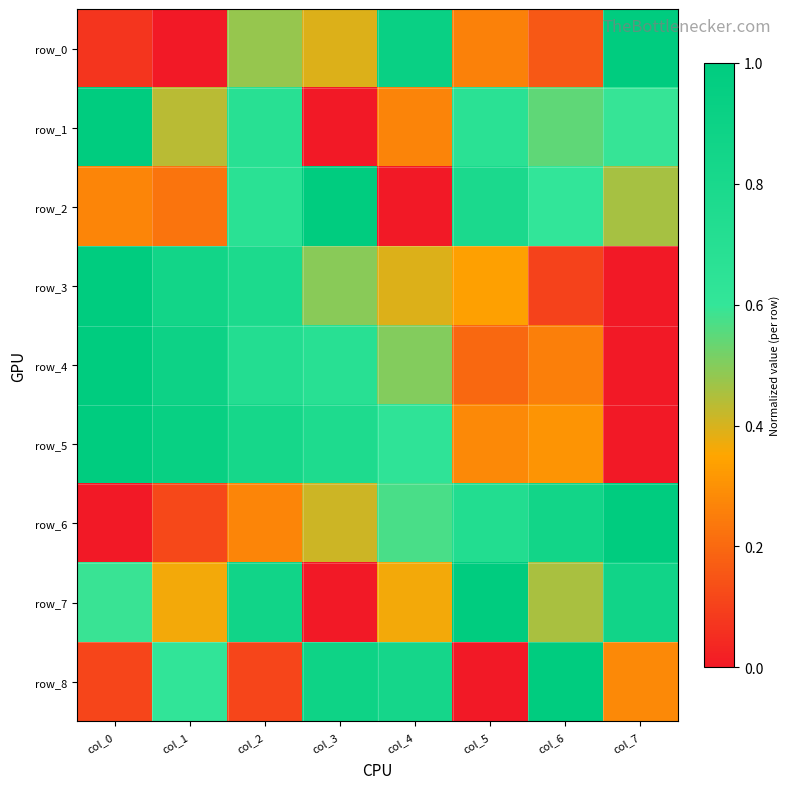

Is it true that row_8 equals 0.6 at col_1?

True